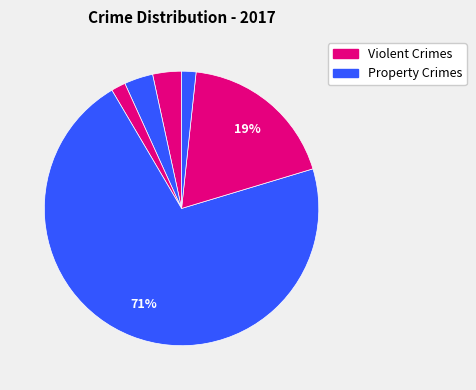

How many slices are in this pie chart?

6